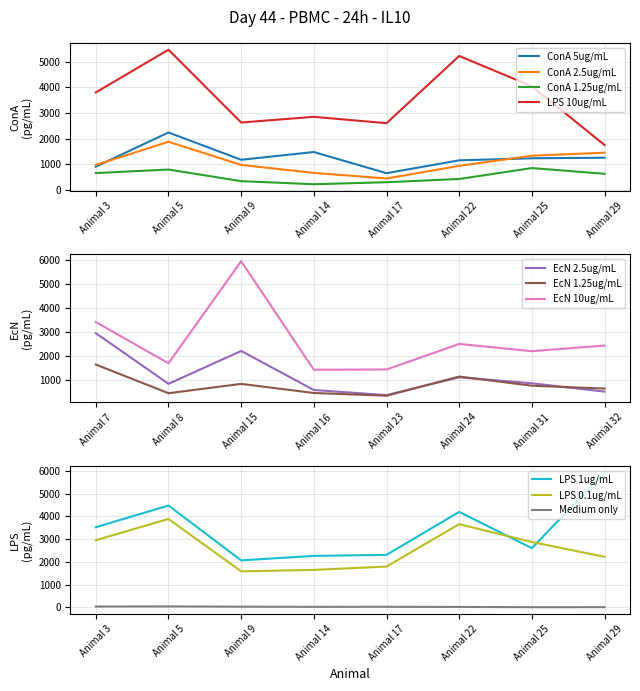

At which category does ConA 1.25ug/mL reach its first local valley?

Animal 14